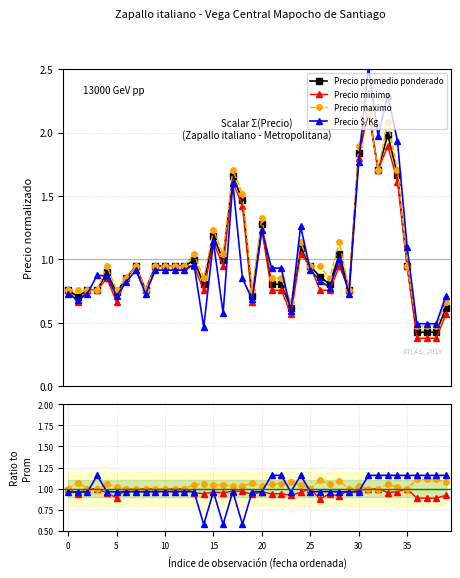

True or false: Precio minimo and Precio $/Kg cross at least once.

True